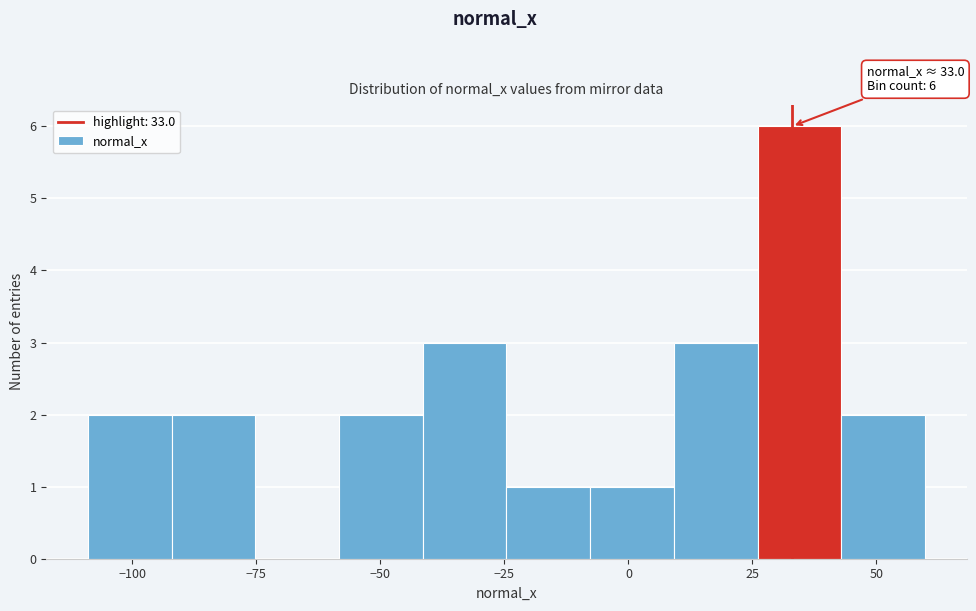

Read against the x-axis, roughly where is the centre of the tallest bar?

35